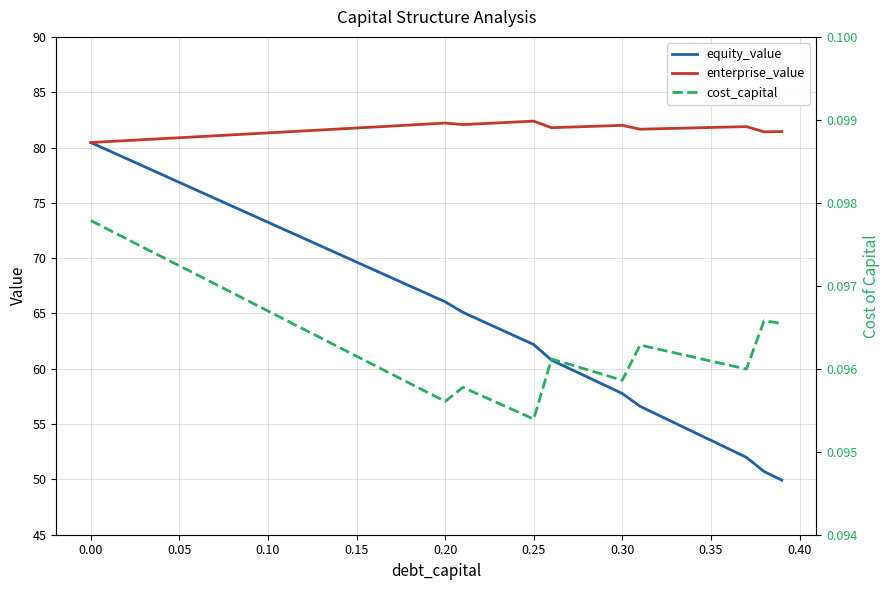

What is the average value of the cost_capital series?

0.1